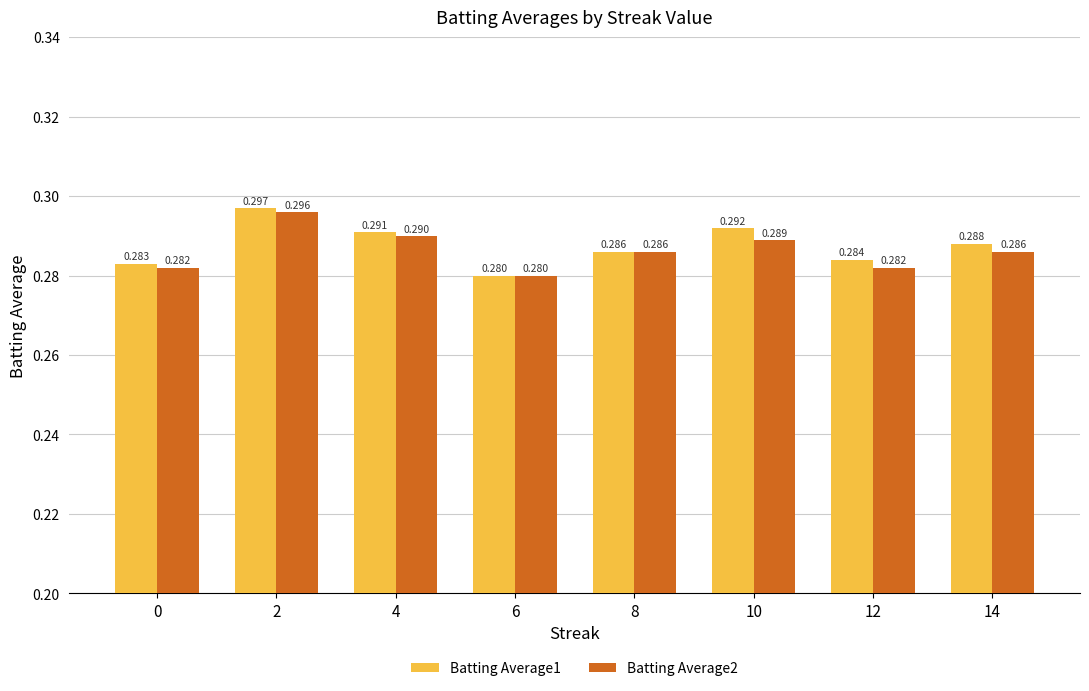

Which series has the largest range (max minus min)?

Batting Average1